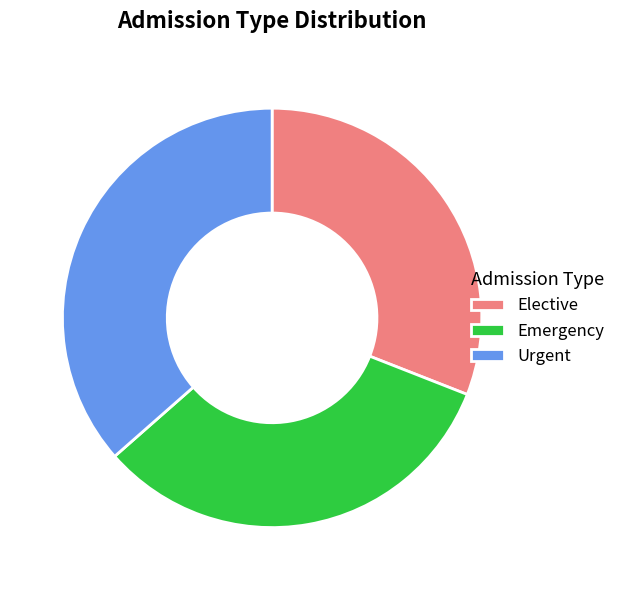

The Elective slice represents 31% of the pie. True or false?

True